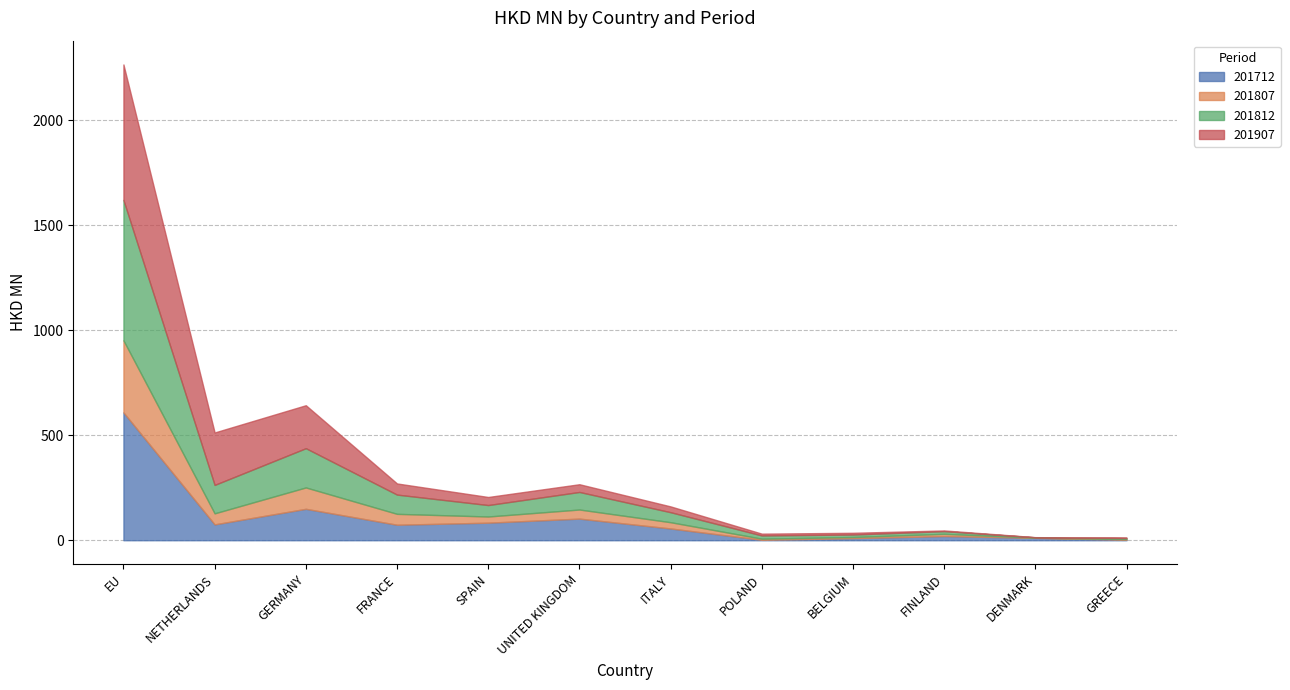

Reading left to right, extract all data points from this chart.

201712: 609.0	75.5	149.7	73.8	83.6	103.0	56.0	2.0	9.9	19.8	11.3	2.4
201807: 343.4	52.6	101.8	51.9	29.4	43.3	29.8	5.4	5.4	10.6	1.0	3.1
201812: 668.9	135.4	187.1	91.8	54.6	83.7	47.7	15.4	12.0	12.8	1.6	5.1
201907: 645.3	249.9	204.7	53.1	38.4	36.8	27.7	8.5	8.2	3.3	0.7	2.2